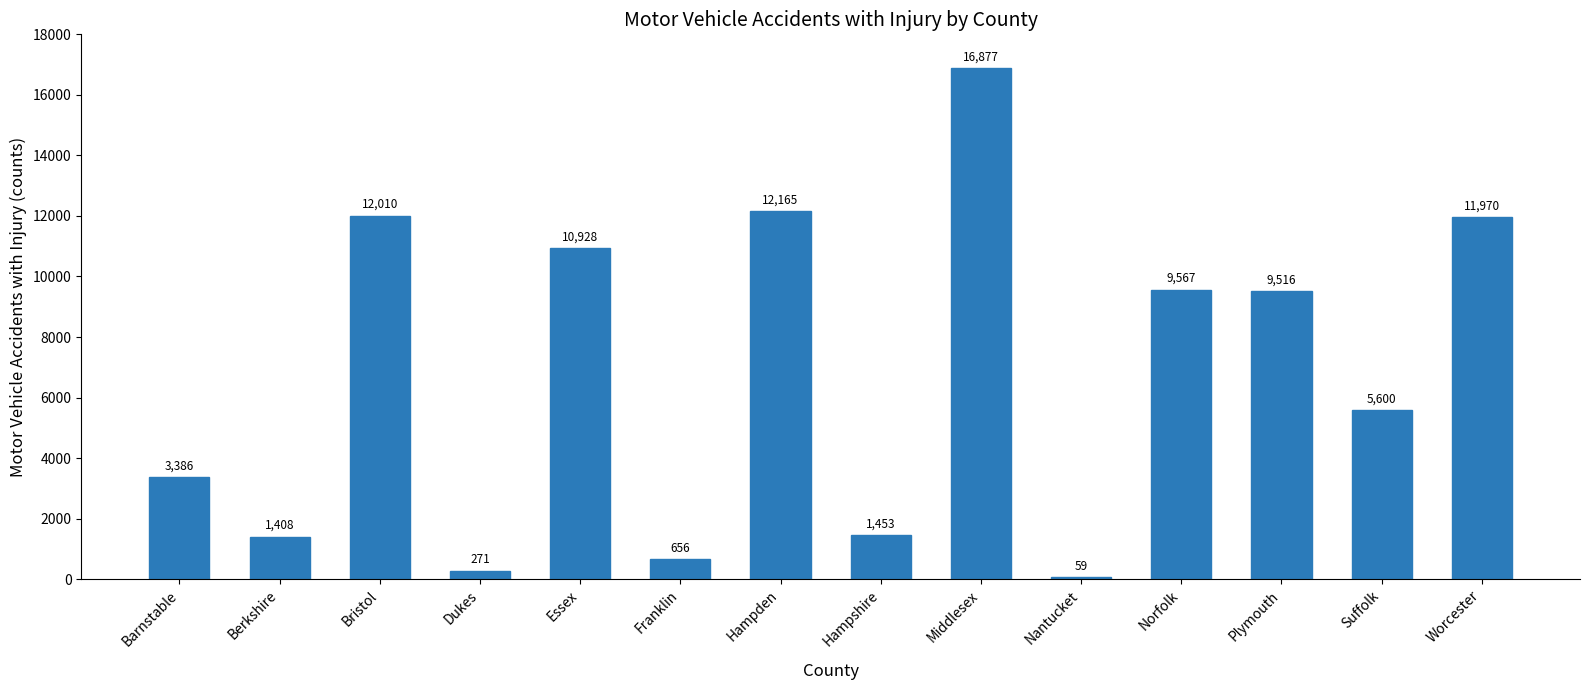

Rank the categories by value from lowest to highest.

Nantucket, Dukes, Franklin, Berkshire, Hampshire, Barnstable, Suffolk, Plymouth, Norfolk, Essex, Worcester, Bristol, Hampden, Middlesex